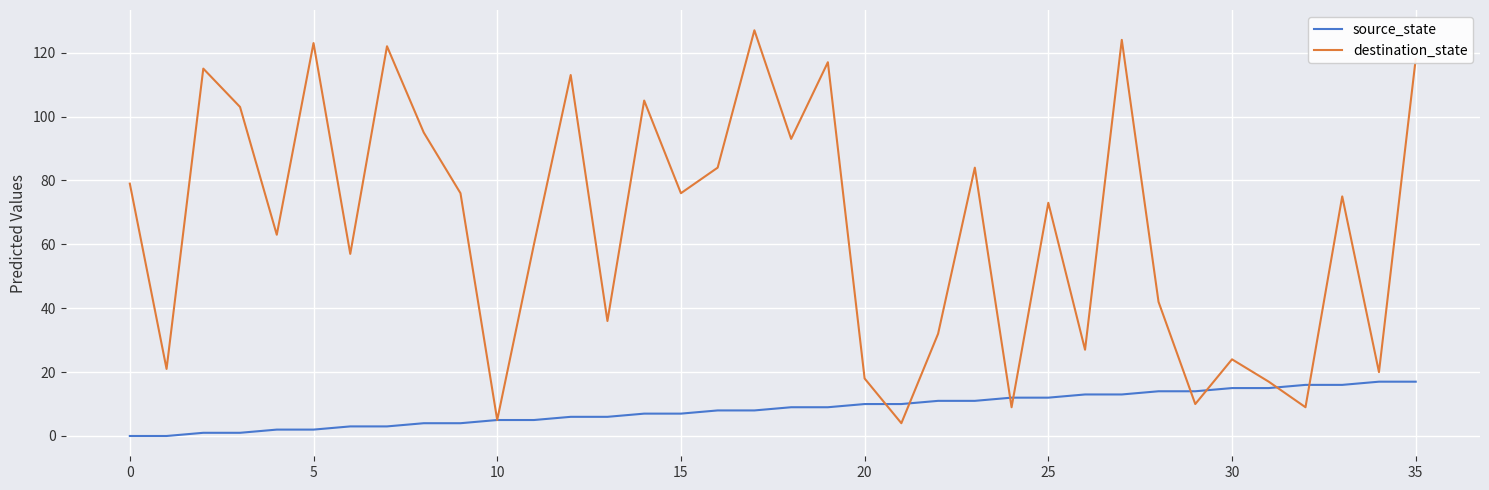

Which series has the largest range (max minus min)?

destination_state